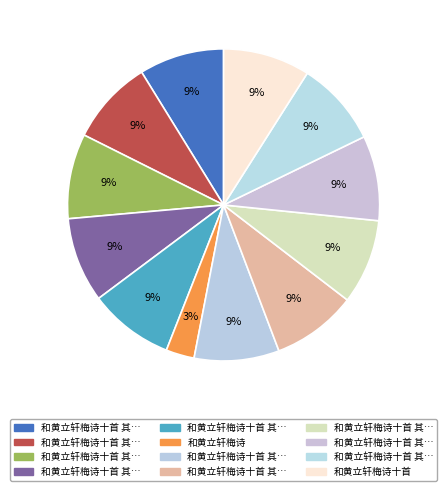

How many segments does this pie chart have?

12